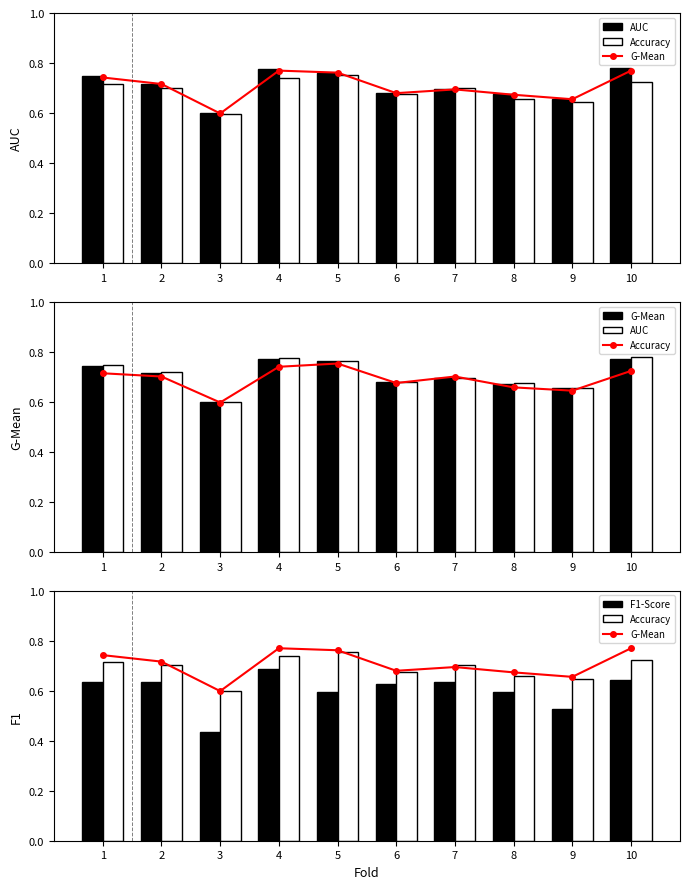

Reading left to right, list all the values displayed in this chart.

accuracy: 1=0.7	2=0.7	3=0.6	4=0.7	5=0.8	6=0.7	7=0.7	8=0.7	9=0.6	10=0.7
auc: 1=0.7	2=0.7	3=0.6	4=0.8	5=0.8	6=0.7	7=0.7	8=0.7	9=0.7	10=0.8
f1_score: 1=0.6	2=0.6	3=0.4	4=0.7	5=0.6	6=0.6	7=0.6	8=0.6	9=0.5	10=0.6
g_mean: 1=0.7	2=0.7	3=0.6	4=0.8	5=0.8	6=0.7	7=0.7	8=0.7	9=0.7	10=0.8